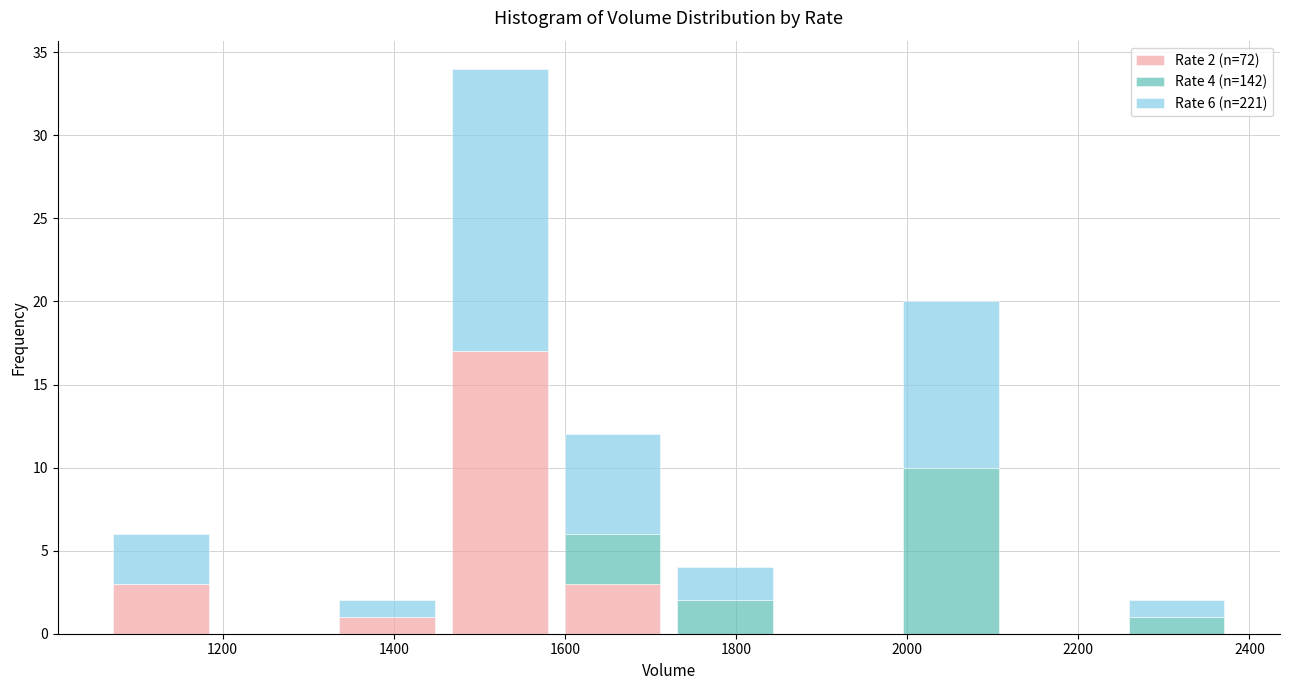

Which range on the x-axis has the tallest stacked bar (by total height)?

1460 to 1580